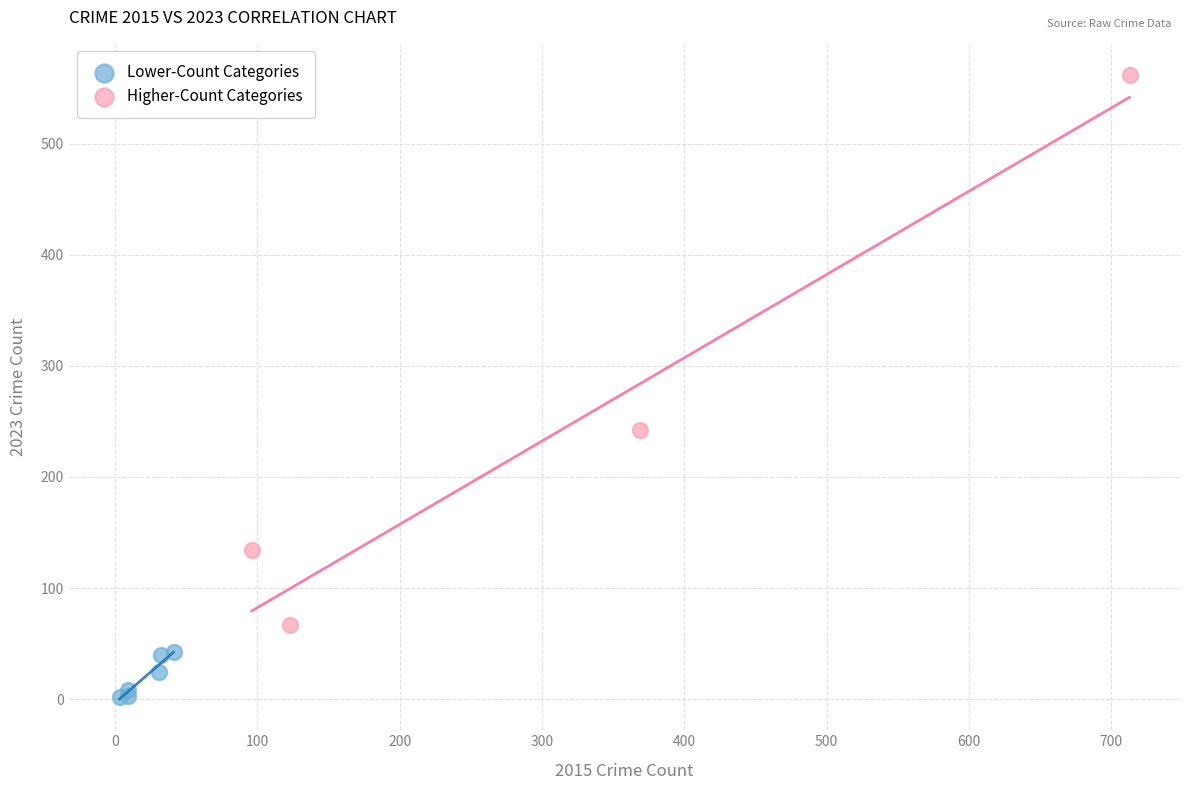

Which series reaches the maximum Y coordinate?

Higher-Count Categories